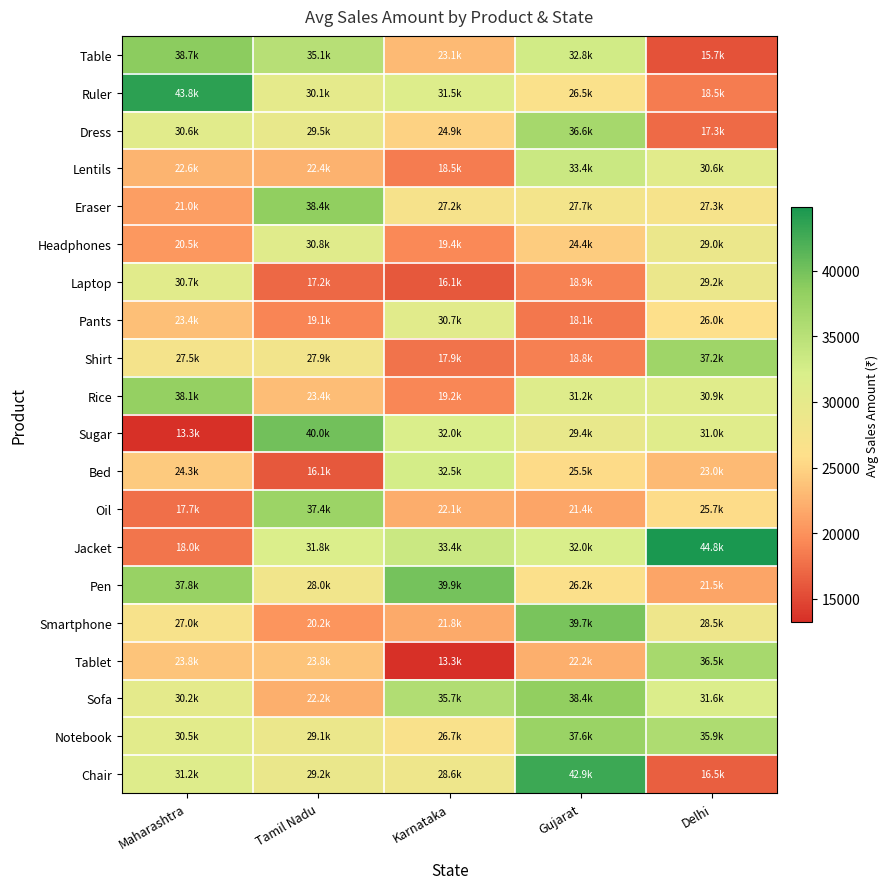

Which category has the lowest value across all series?

Karnataka